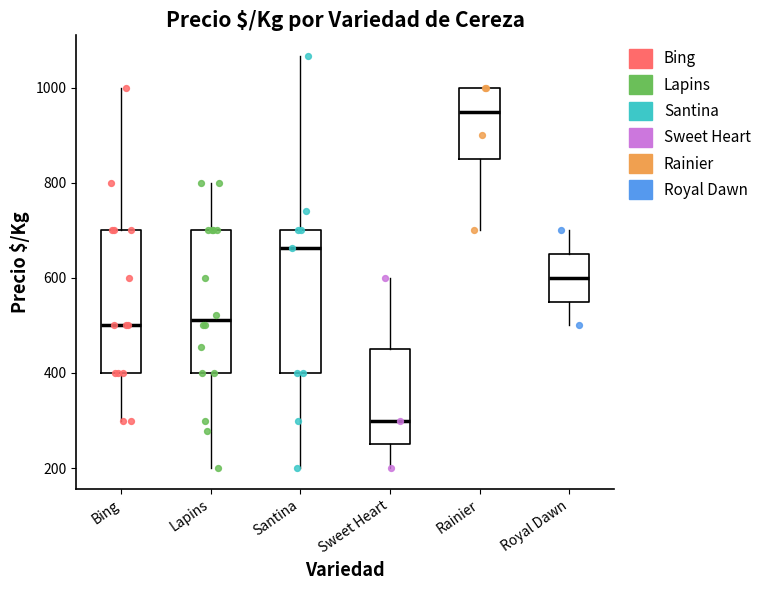

Reading left to right, transcribe this box plot: for each box, give where its median line is, the range the box spans, and where its two whiskers end, as read against the y-axis. The values are not printed on the chart, so give them approximately, as read against the axis.

Bing: median 500, box 400 to 700, whiskers 300 to 1000
Lapins: median 520, box 400 to 700, whiskers 200 to 800
Santina: median 660, box 400 to 700, whiskers 200 to 1060
Sweet Heart: median 300, box 260 to 460, whiskers 200 to 600
Rainier: median 960, box 860 to 1000, whiskers 700 to 1000
Royal Dawn: median 600, box 560 to 660, whiskers 500 to 700